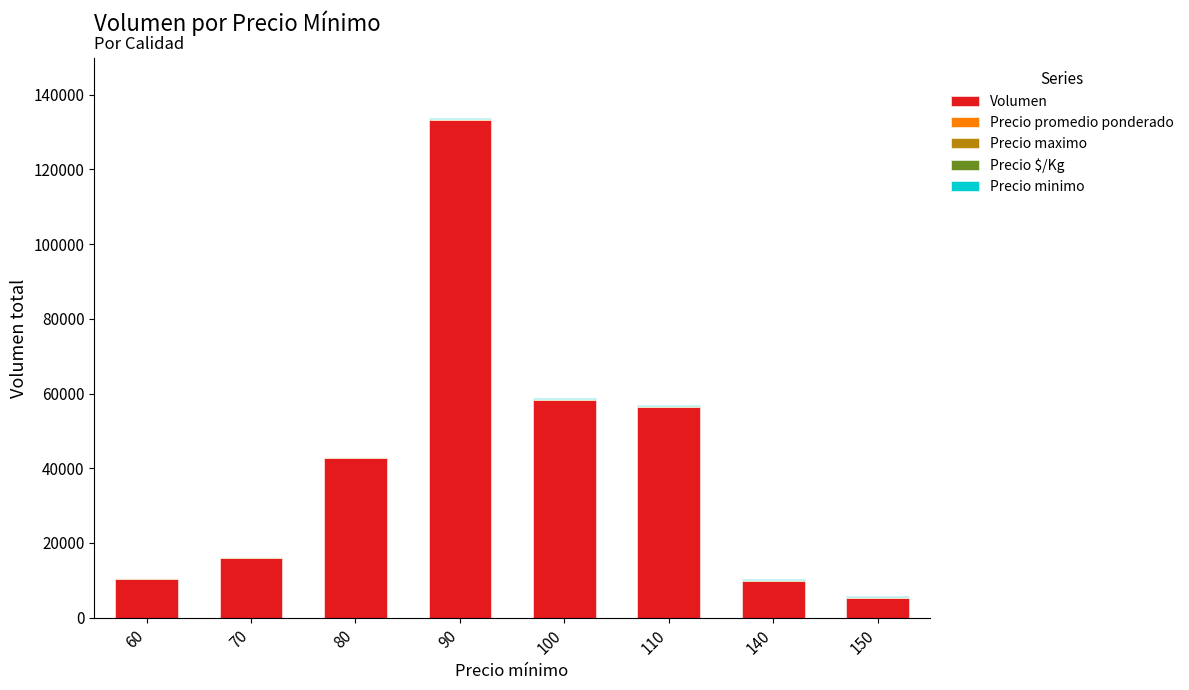

What is the highest value of the Volumen series?

133300